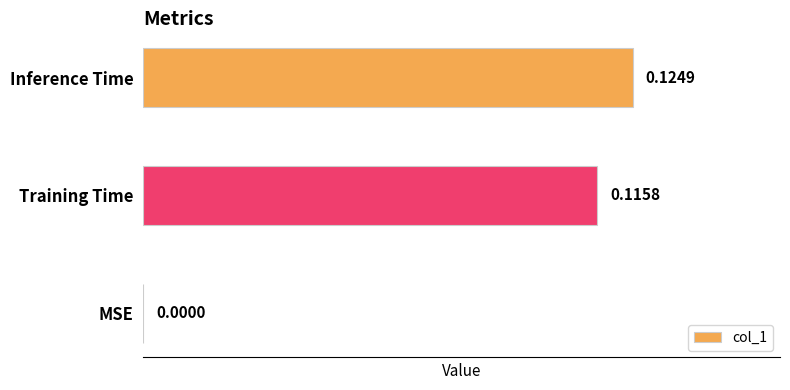

Which label corresponds to the largest value in the chart?

Inference Time